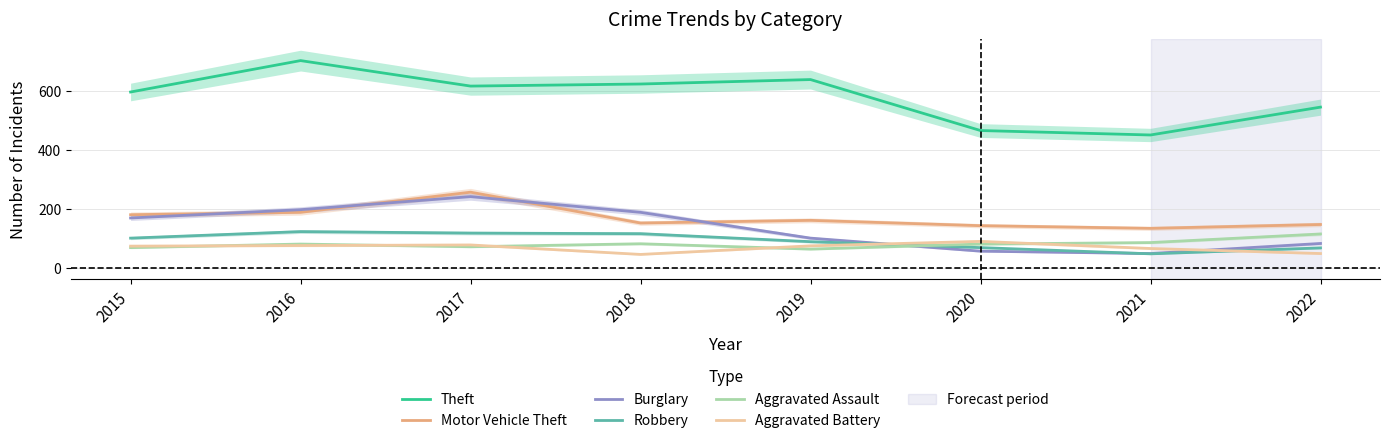

List the labels in order of Aggravated Assault value, largest first.

2022, 2021, 2018, 2016, 2020, 2017, 2015, 2019